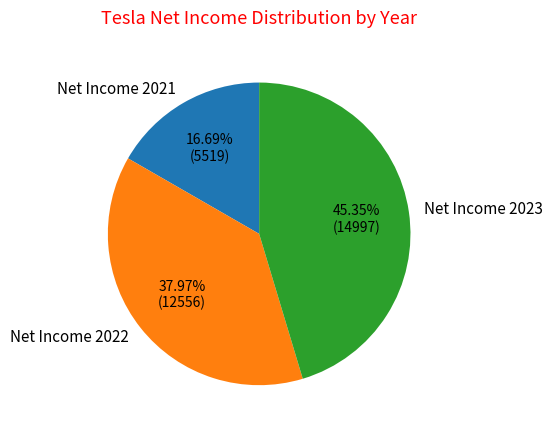

What is the ratio of the value at Net Income 2021 to the value at Net Income 2023?

0.4